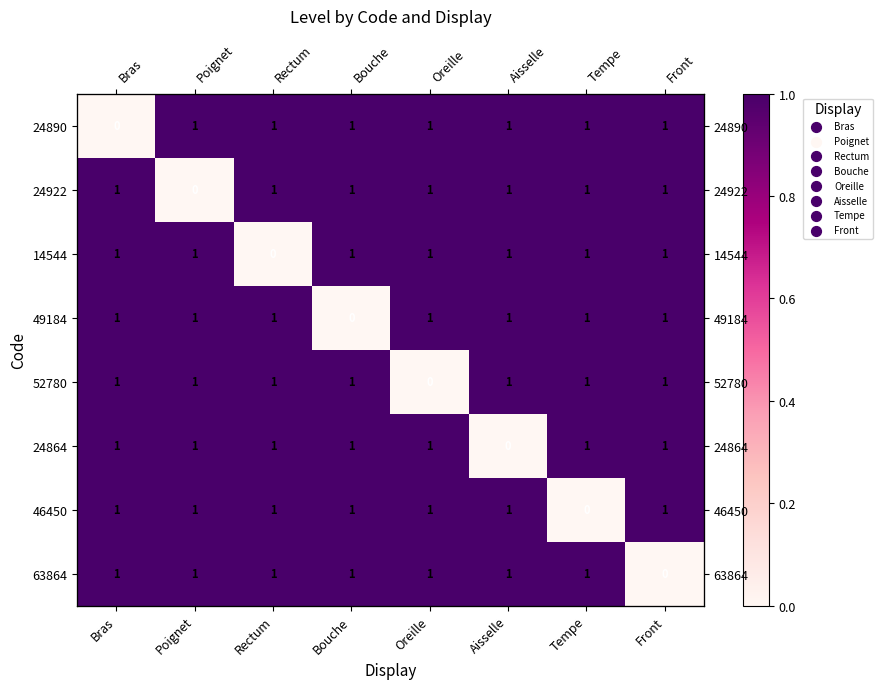

How many categories are shown in the chart?

8